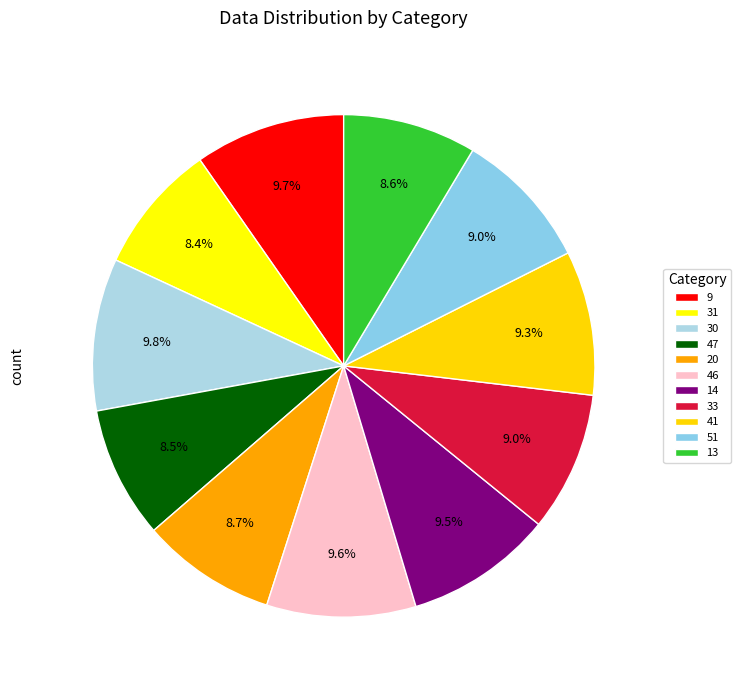

What is the change in value from 47 to 14?

+10